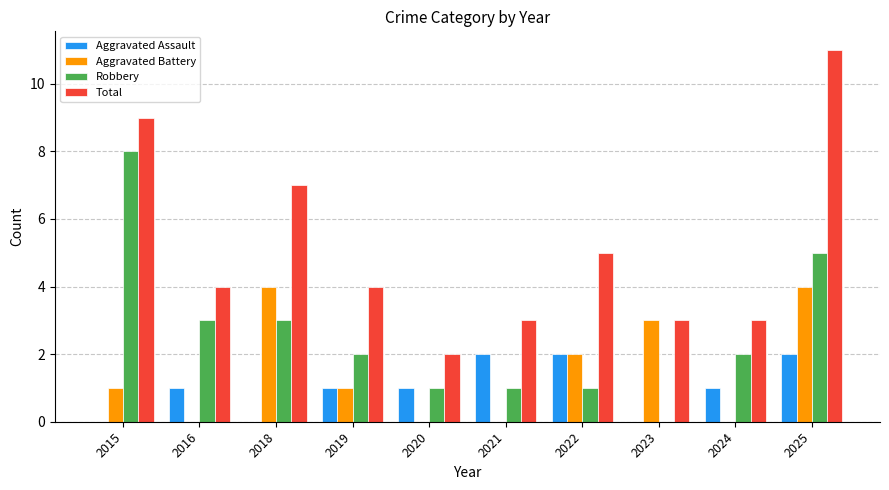

The Robbery series shows 1 at 2024. True or false?

False